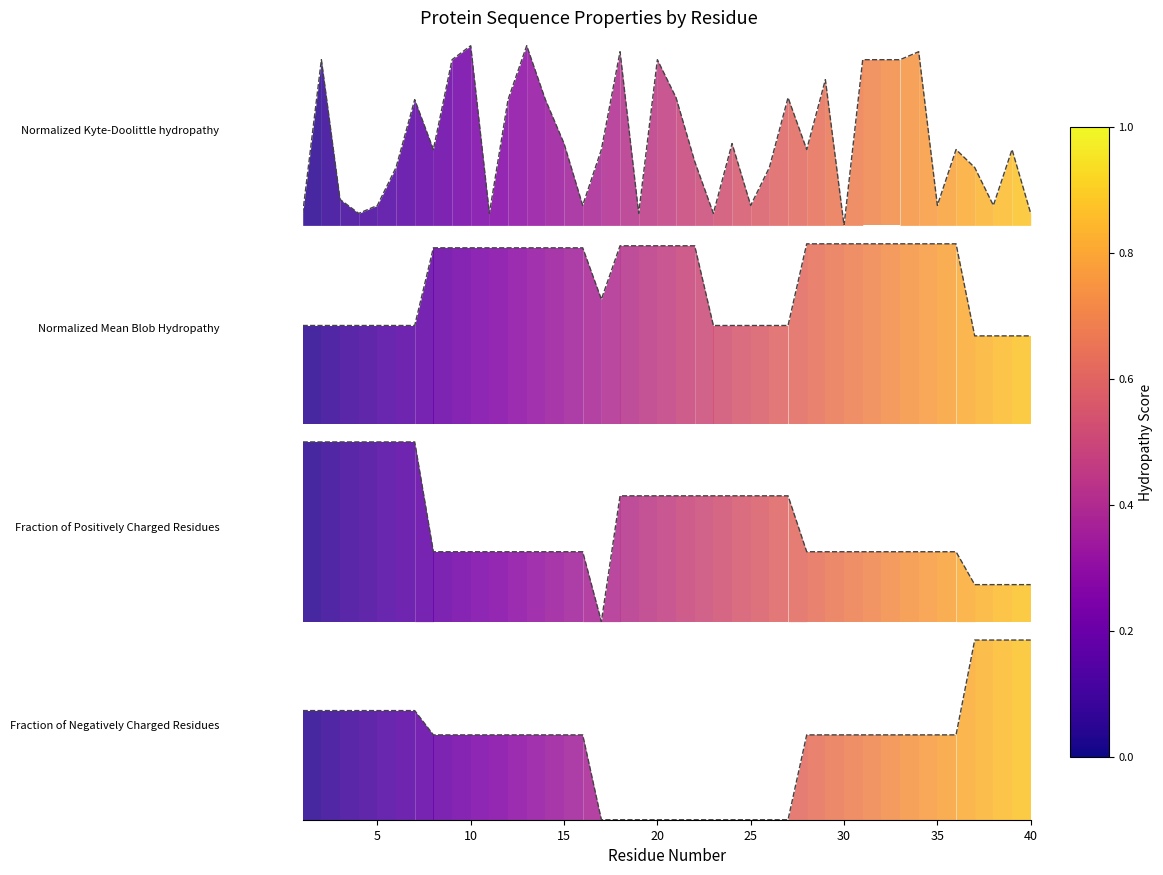

How many Normalized_Mean_Blob_Hydropathy values are between 0 and 1?

40